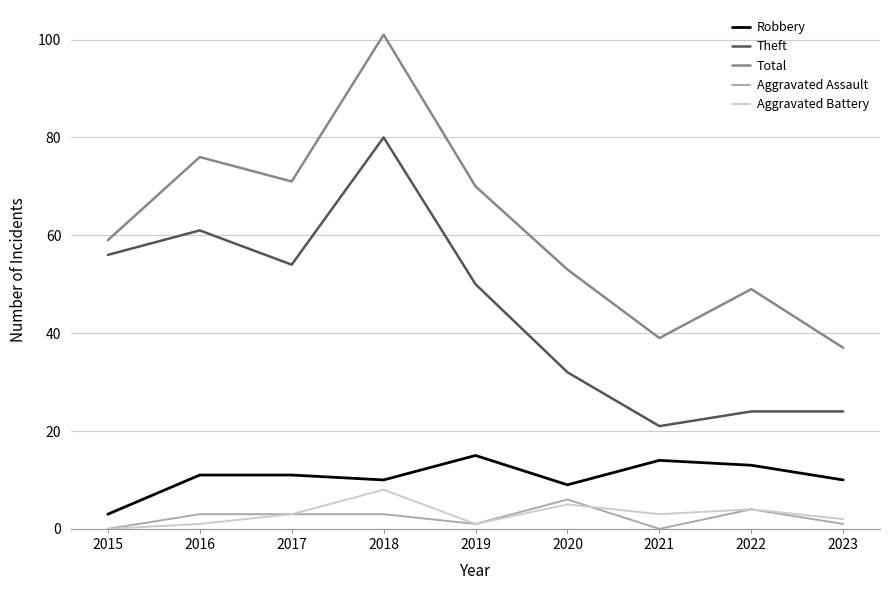

True or false: Theft has a value of 80 at 2018.

True